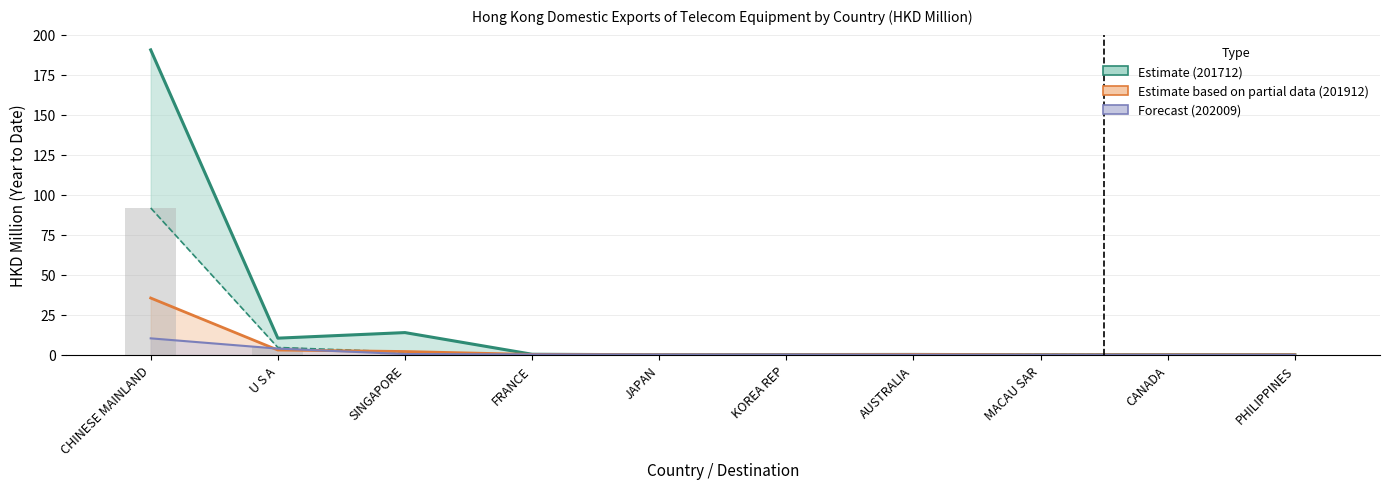

The 201912 series shows 0.4 at AUSTRALIA. True or false?

False